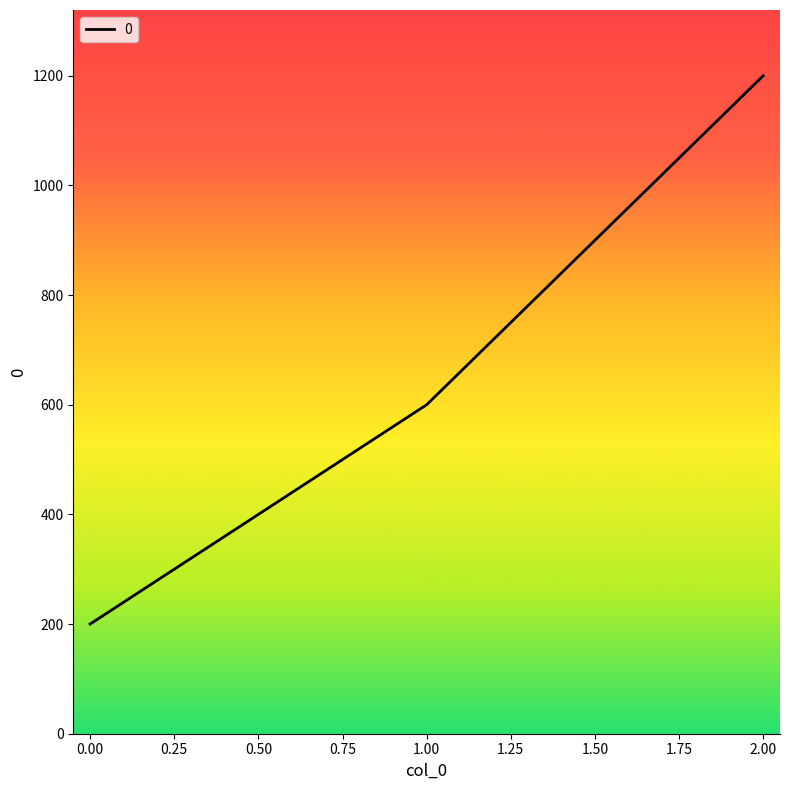

What is the smallest value displayed?

200